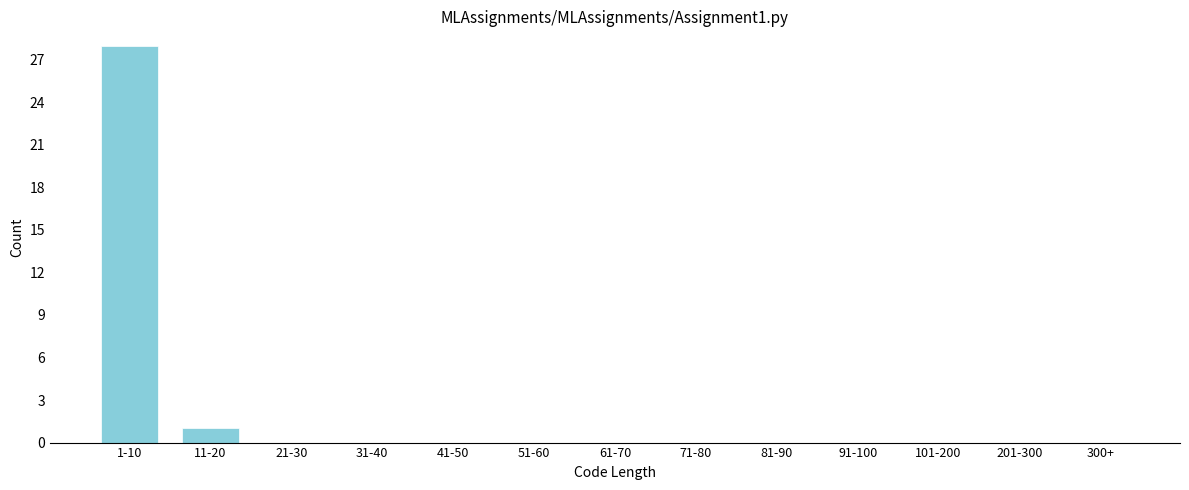

Reading right to left, extract all data points from this chart.

300+=0	201-300=0	101-200=0	91-100=0	81-90=0	71-80=0	61-70=0	51-60=0	41-50=0	31-40=0	21-30=0	11-20=1	1-10=28